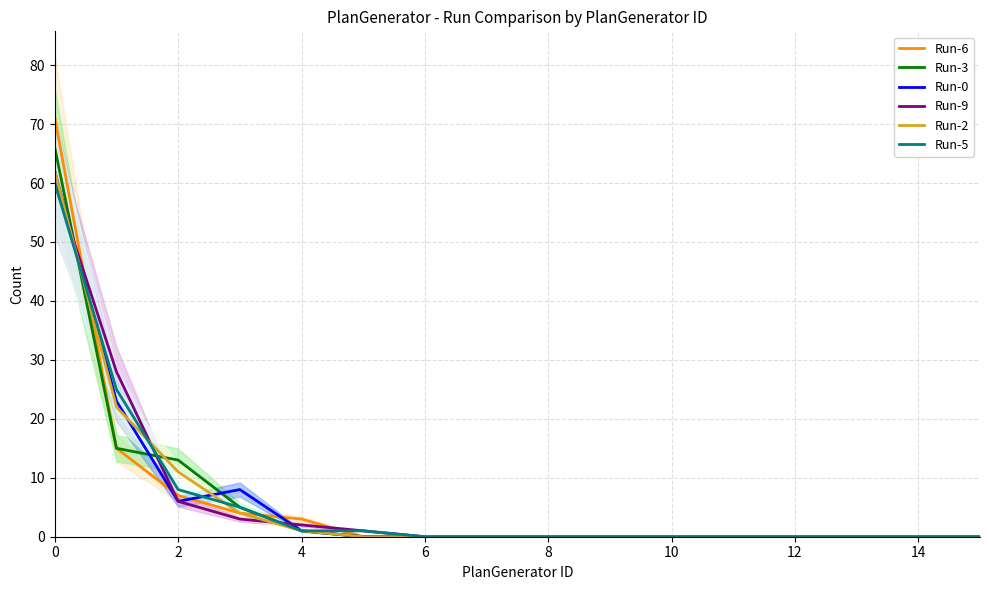

Which series has the widest spread of values?

Run-6